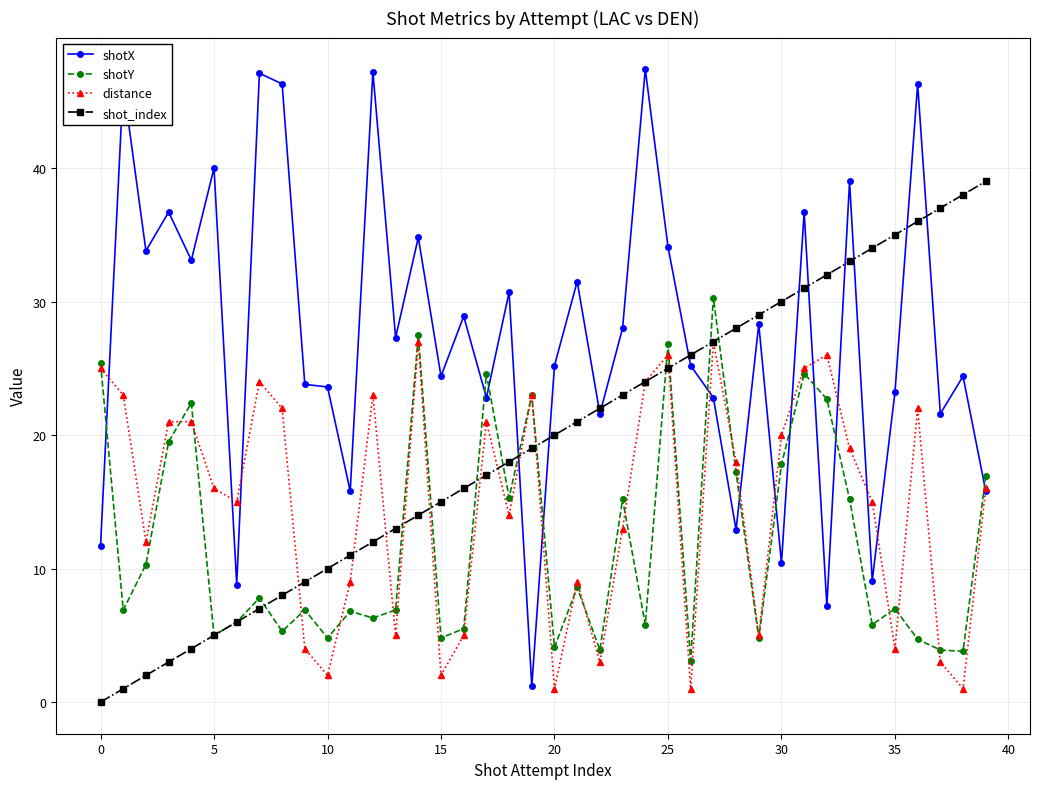

List the series in order of their peak value, highest first.

shotX, shot_index, shotY, distance